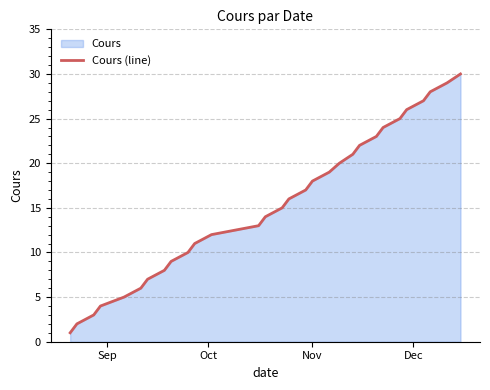

What is the difference between the maximum and minimum values?

29